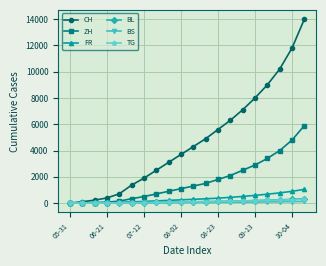

Which series has the widest spread of values?

CH